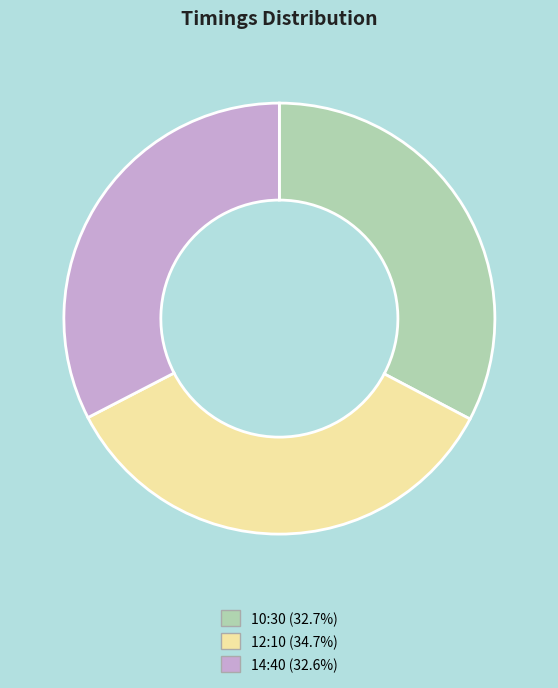

Is the sum of 10:30 (32.7%) and 14:40 (32.6%) greater than half?

Yes